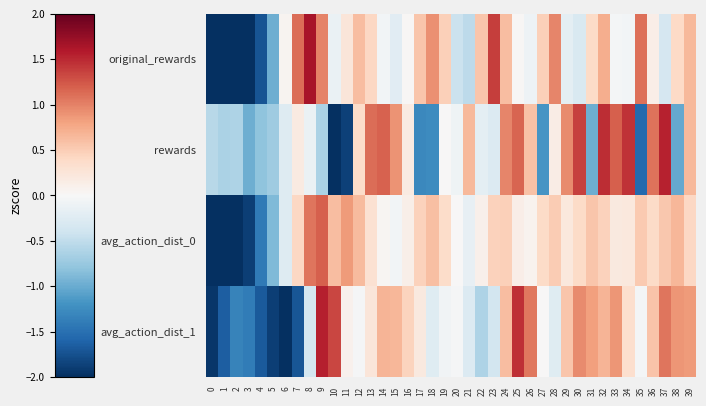

Between 2 and 36, which series saw the biggest shift?

avg_action_dist_0